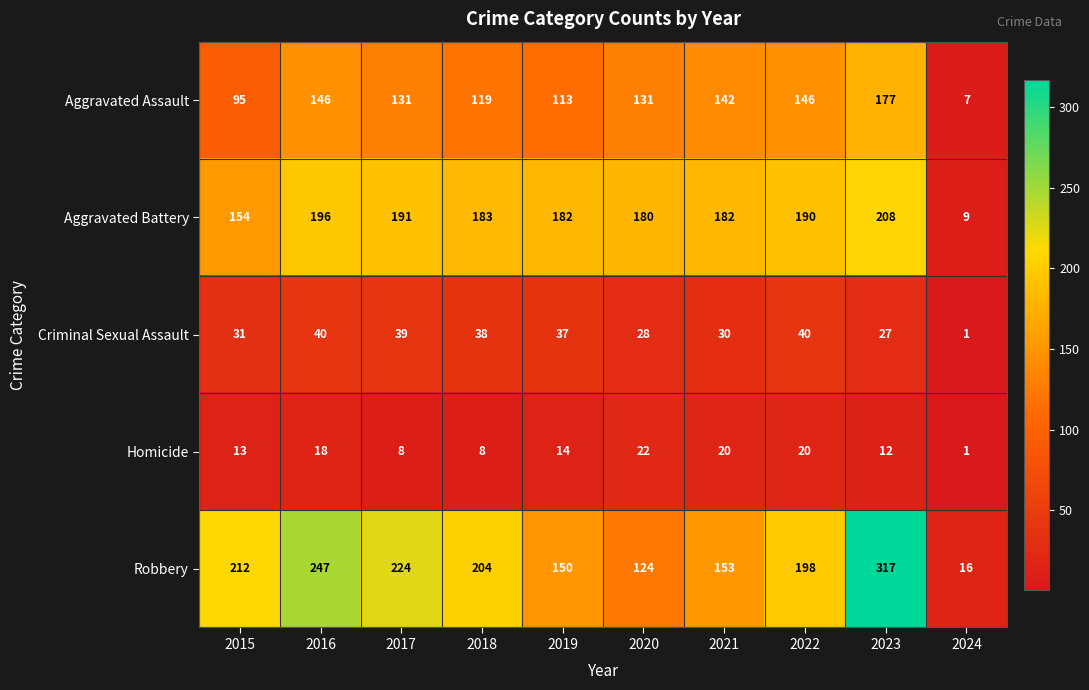

What is the difference between the second highest and minimum values in the Robbery series?

231